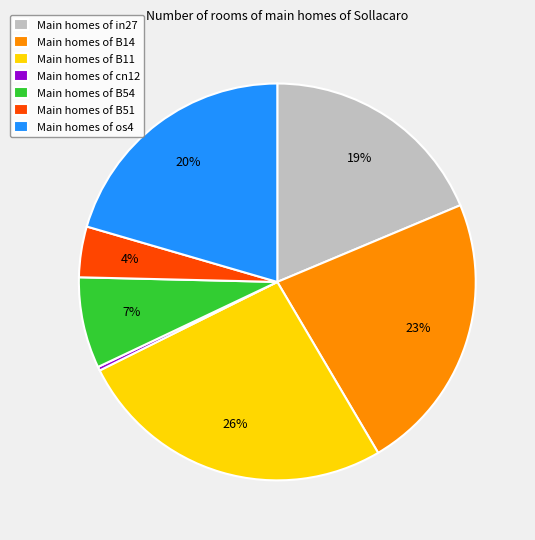

To the nearest percent, what is the difference between the largest and smallest slice percentages?

26%